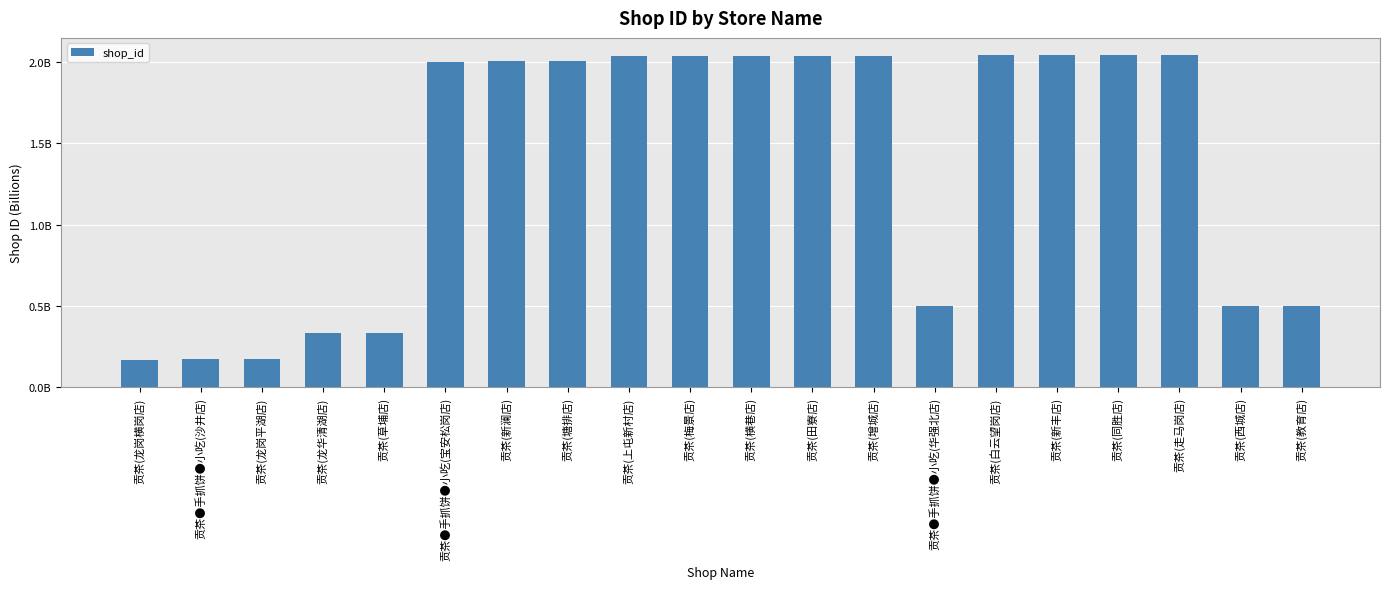

At which label does the data first exceed 2?

贡茶●手抓饼●小吃(宝安松岗店)